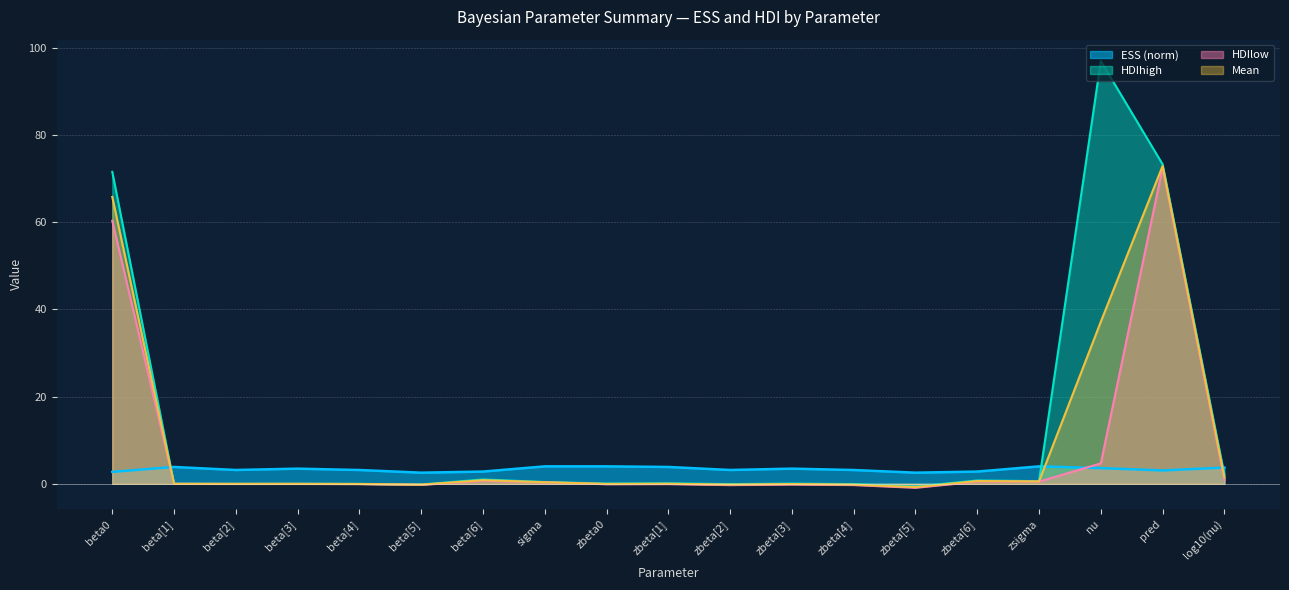

True or false: Mean has more than 0 points higher than both neighbors.

True